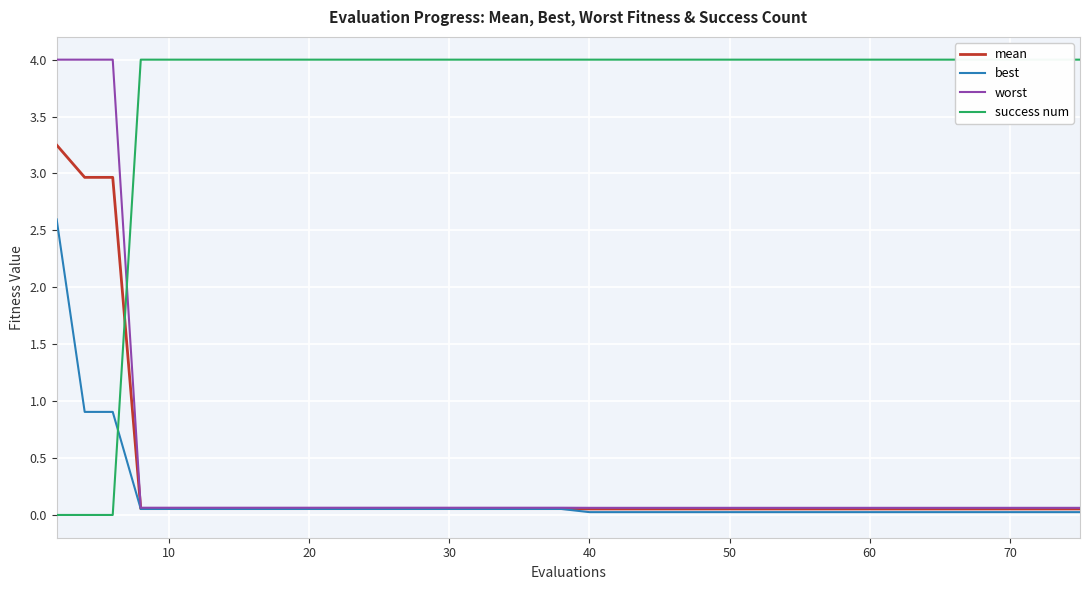

Which series has the largest range (max minus min)?

success num